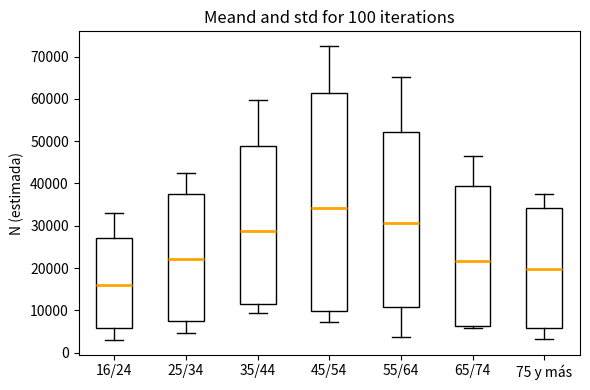

Where is the lower edge of the box for 75 y más on the y-axis? The values are not printed on the chart, so give them approximately, as read against the axis.

6000